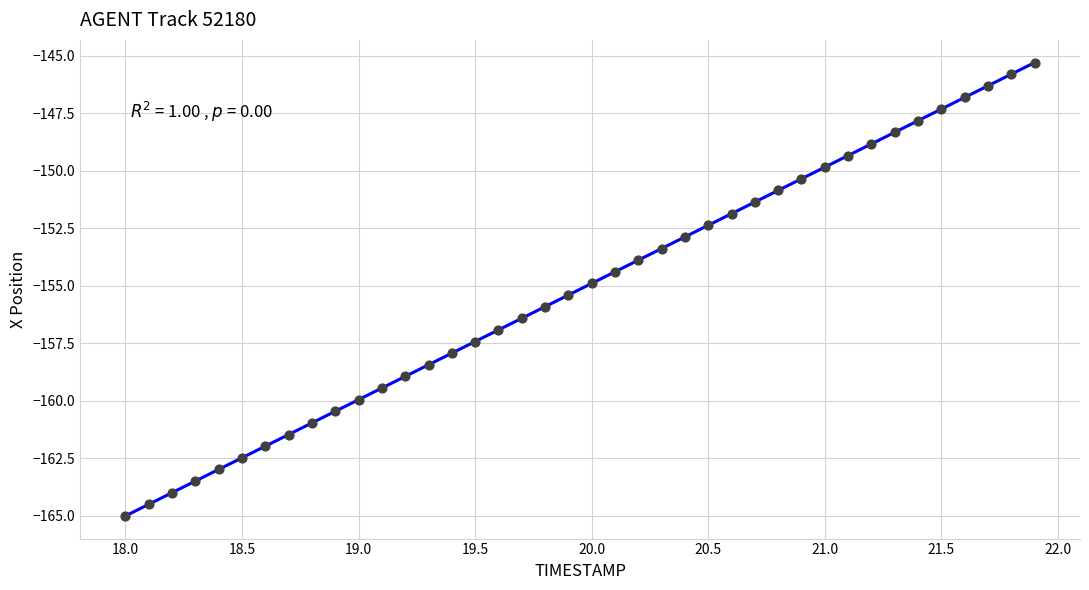

What is the range of Y values (max minus min)?

19.7